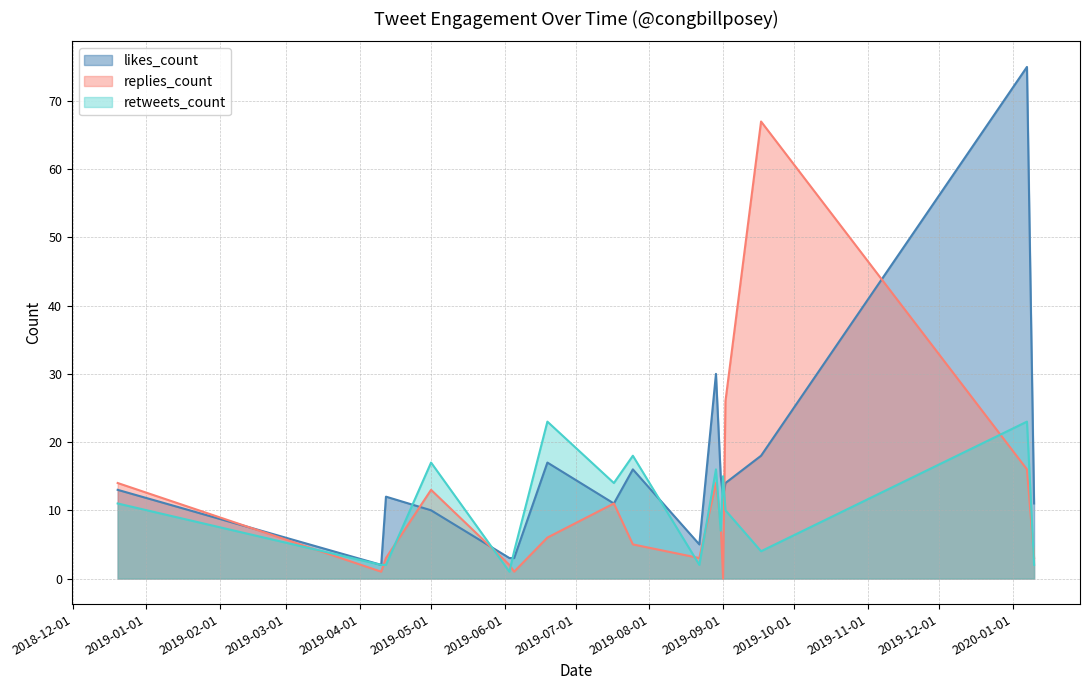

Is the value of replies_count at 2020-01-07 greater than the value of likes_count at 2019-05-01?

Yes